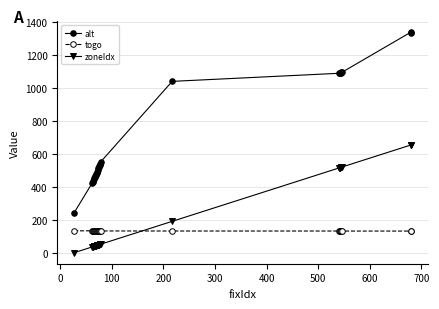

Which series has the largest range (max minus min)?

alt